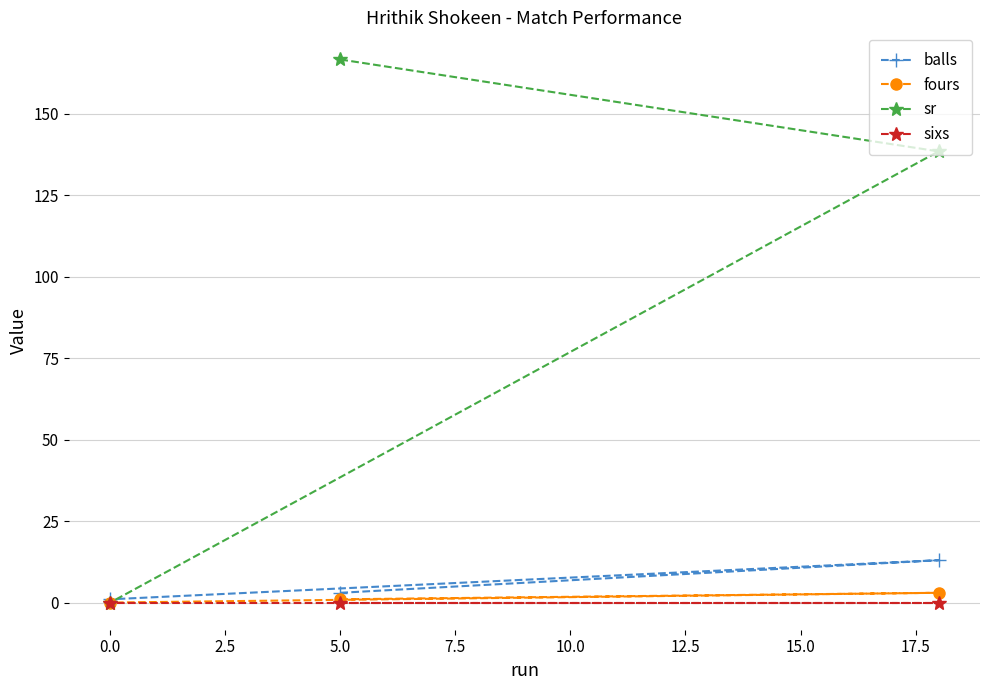

At how many categories does at least one series exceed 118?

2